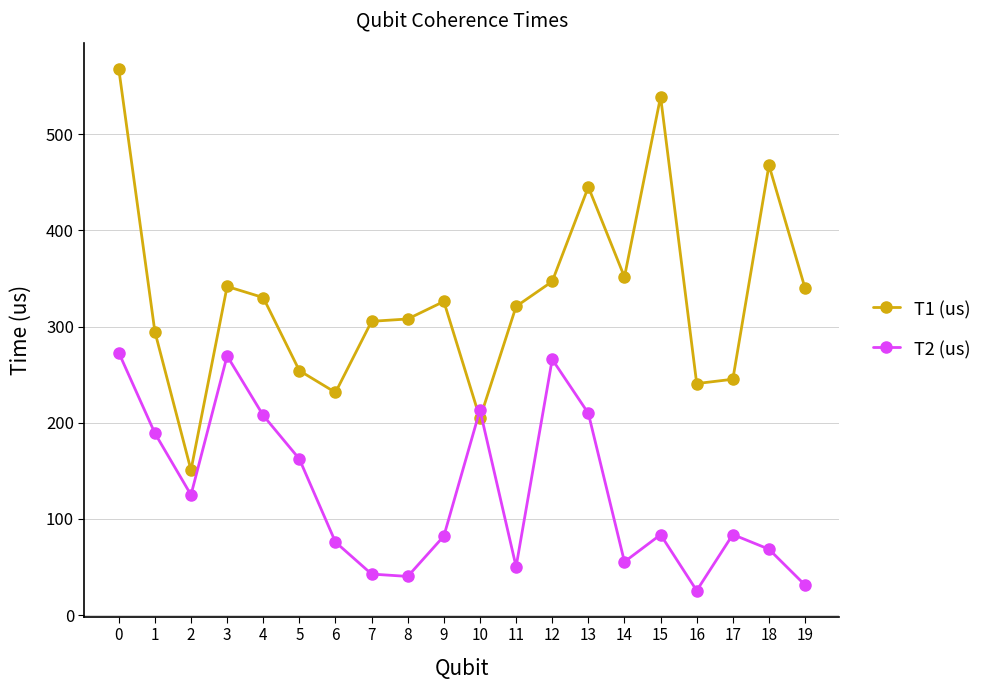

Where is the first local minimum for T2 (us)?

2